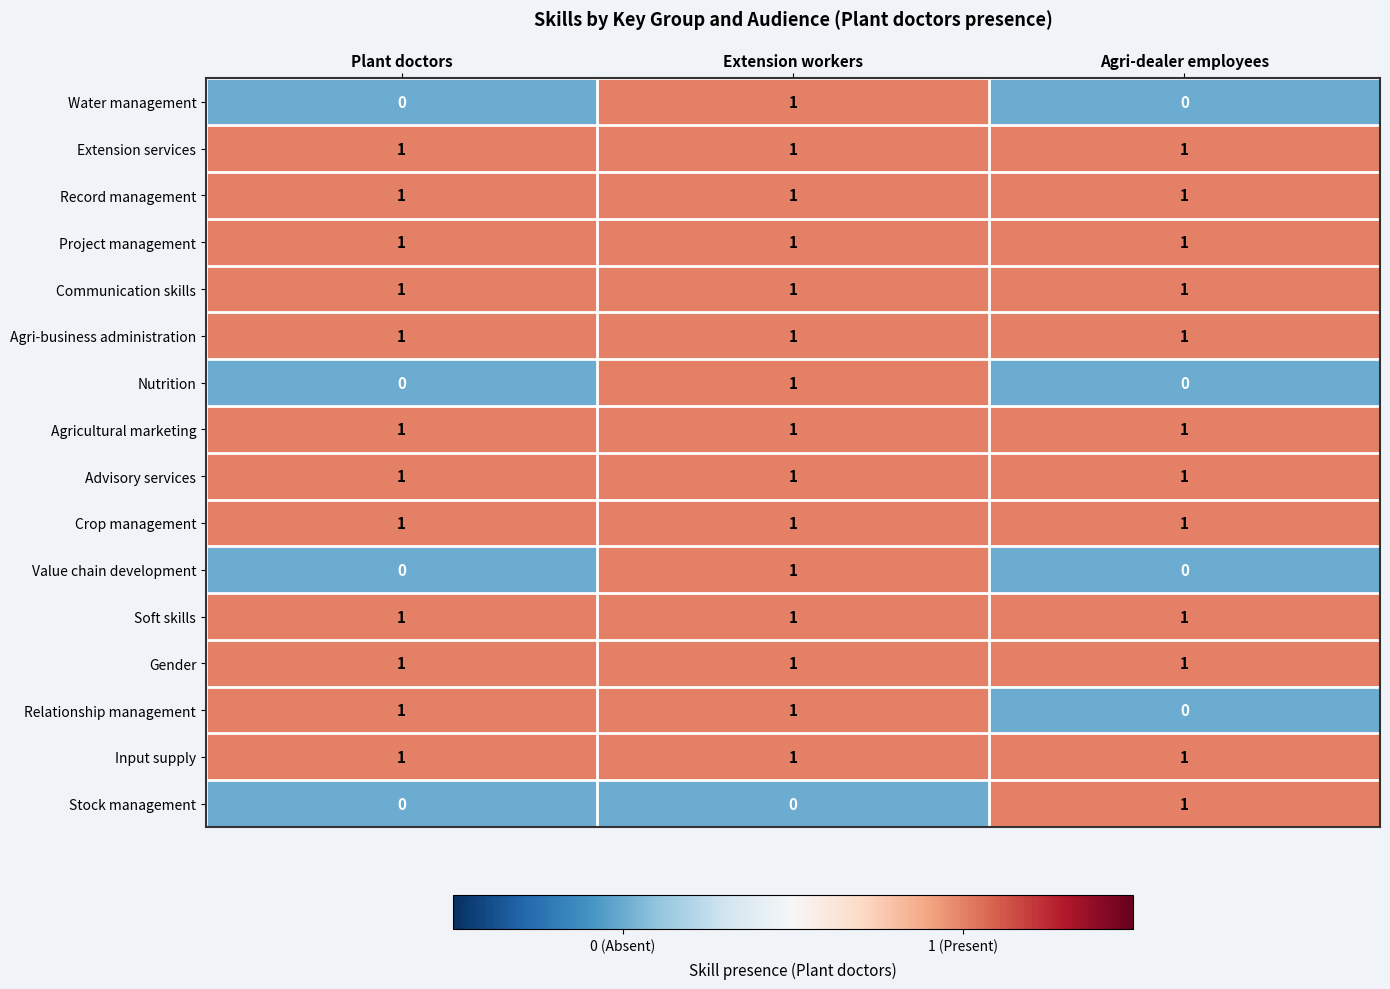

The Gender series shows 1 at Agri-dealer employees. True or false?

True